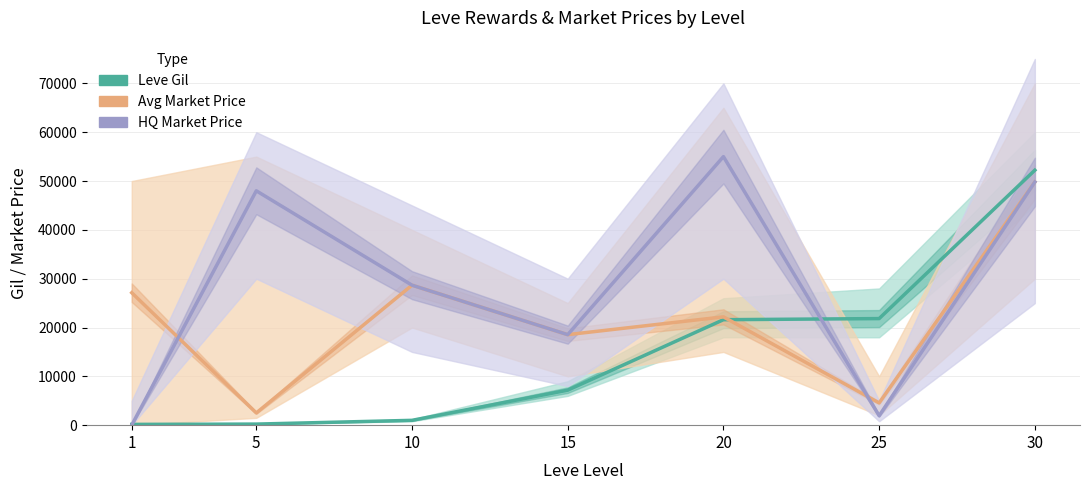

Reading left to right, list all the values displayed in this chart.

Leve Gil: 160	220	990	7170	21600	21830	52220
Avg Market Price: 27128	2507	28670	18541	22183	4555	49800
HQ Market Price: 0	48000	28670	18541	55000	1929	49800